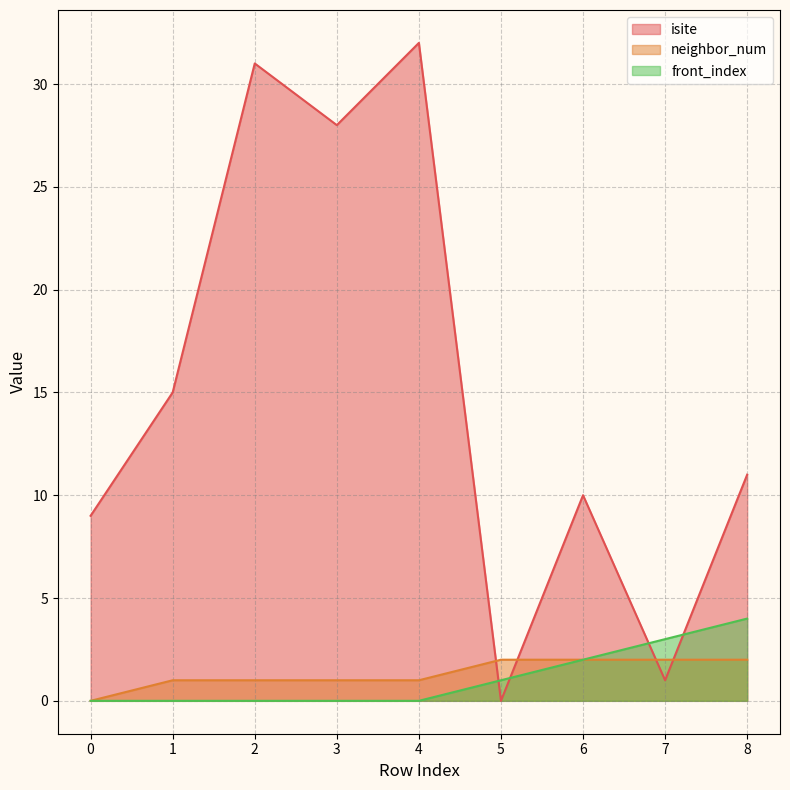

How many neighbor_num values are between 1 and 2?

8